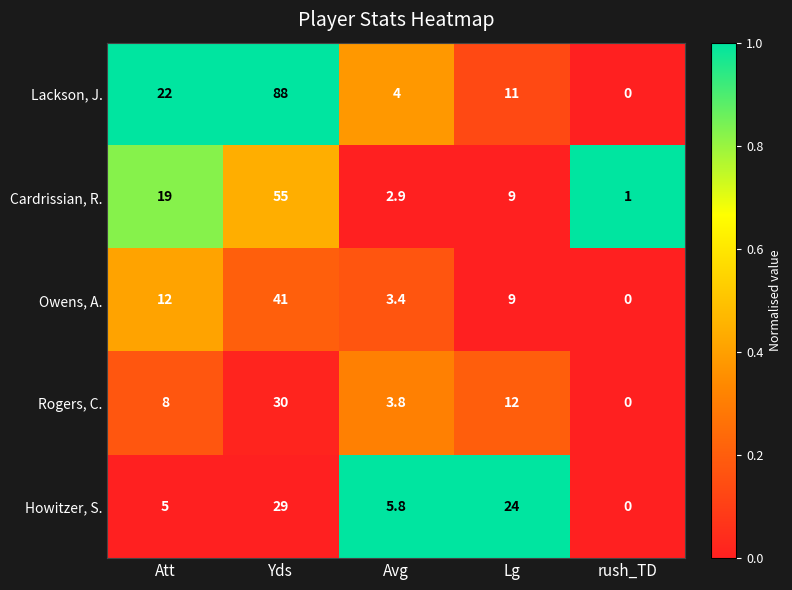

Where is Rogers, C. nearest to the value 15?

Lg